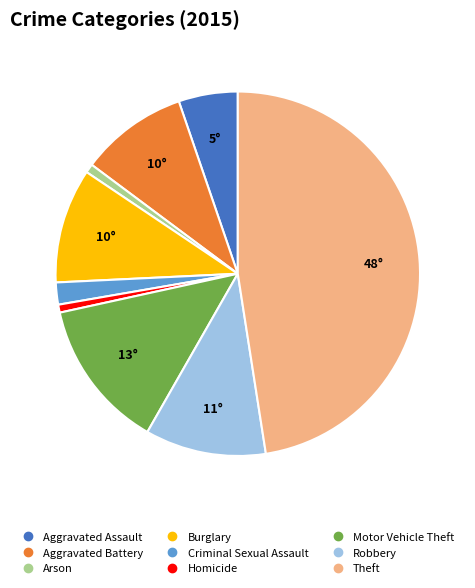

True or false: Robbery accounts for 11% of the total.

True